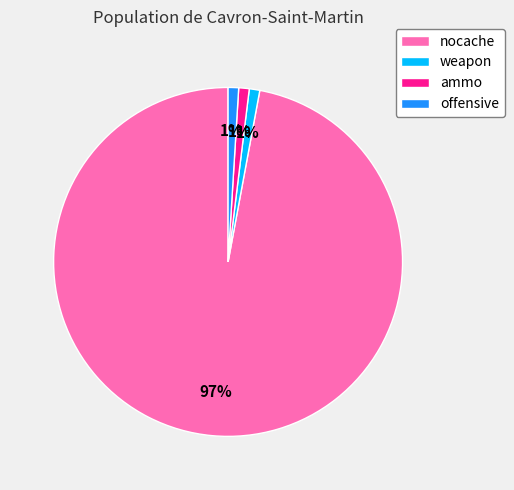

Do nocache and ammo together represent more than half of the pie?

Yes